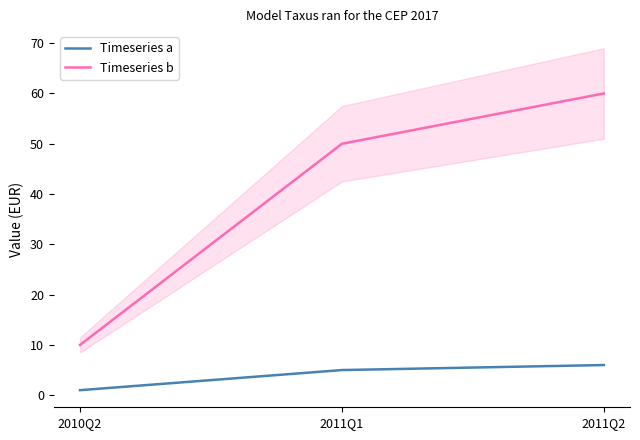

Between 2010Q2 and 2011Q1, which series saw the biggest shift?

Timeseries b